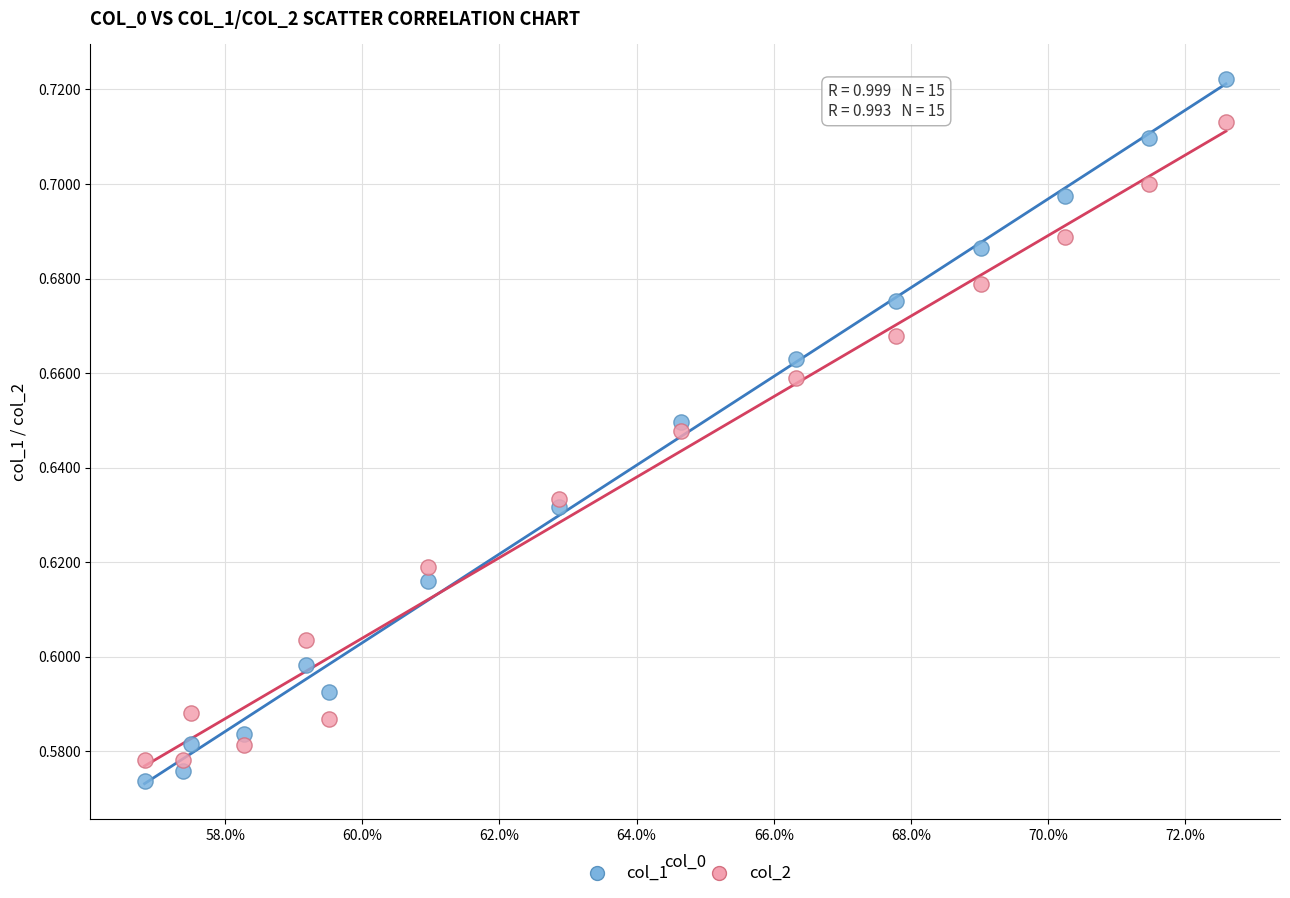

Which series contains the highest Y value?

col_1